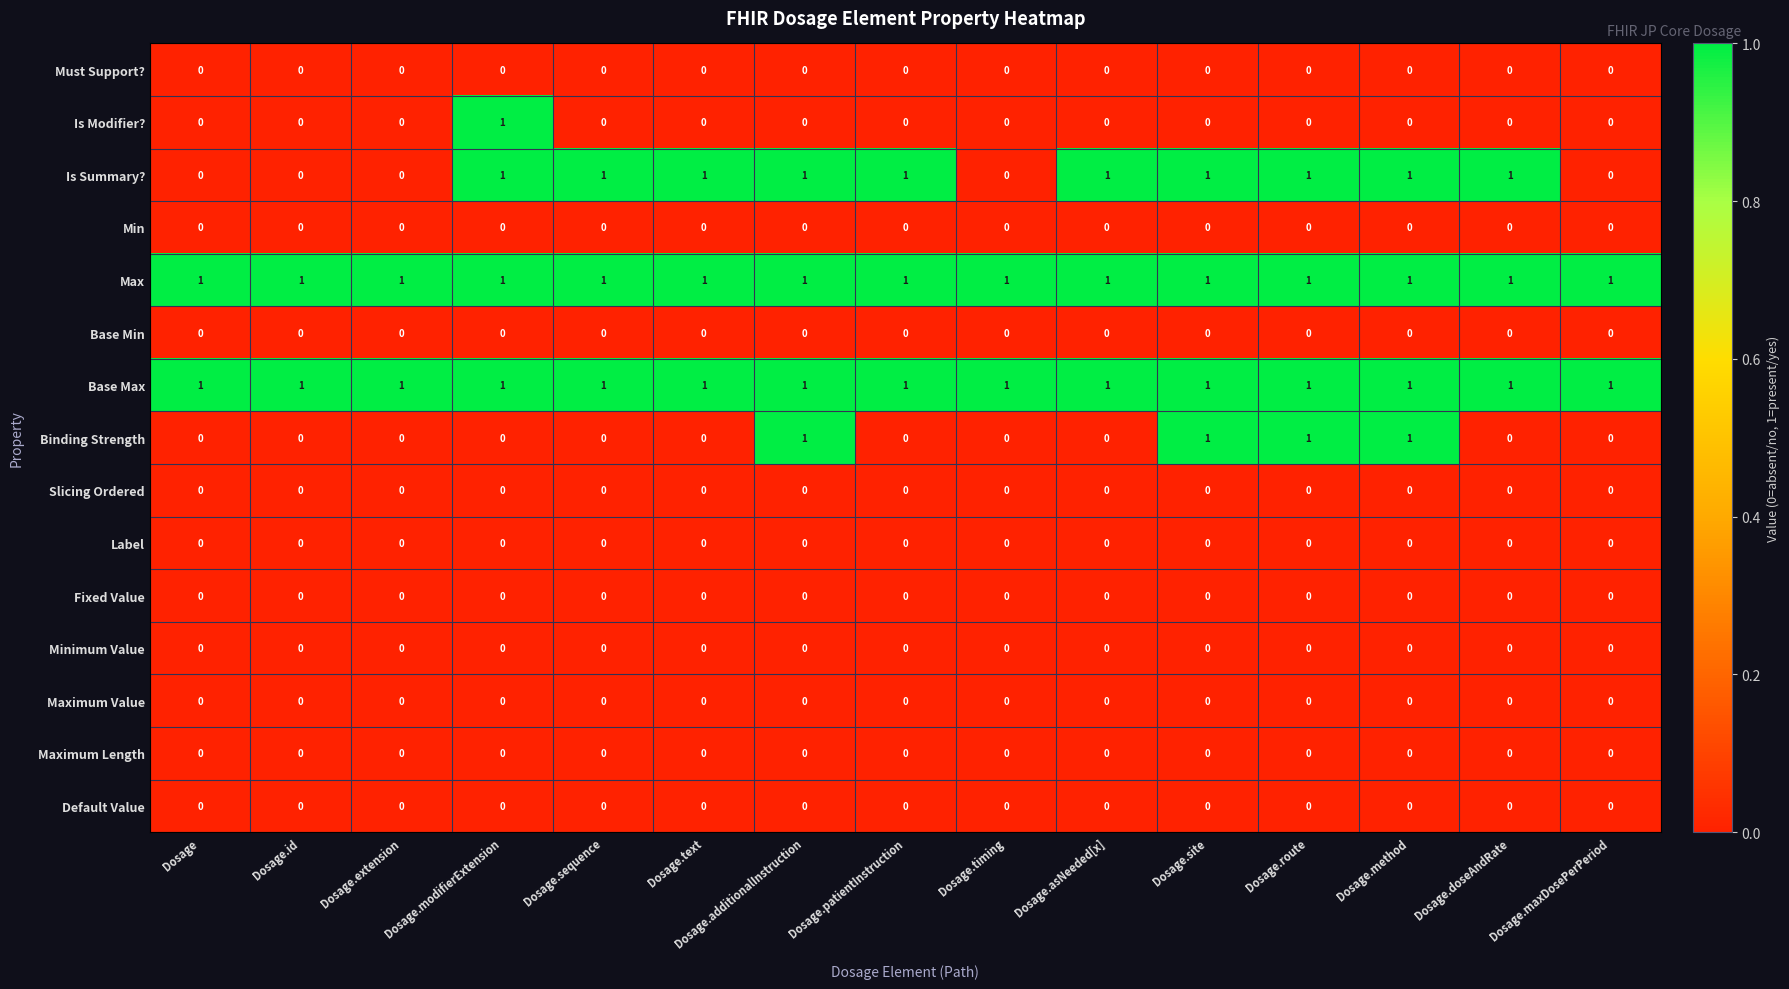

Which series changed the most between Dosage.extension and Dosage.sequence?

Is Summary?